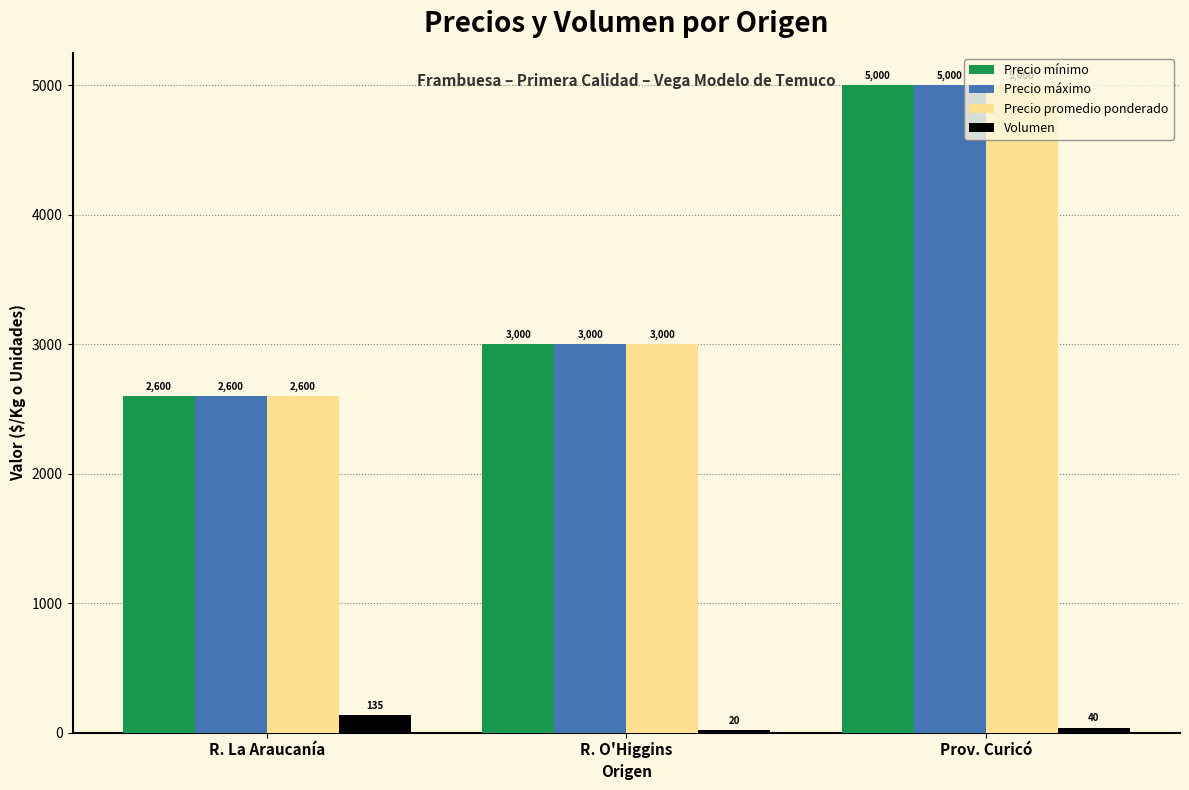

What is the sum of all Precio máximo values?

10600